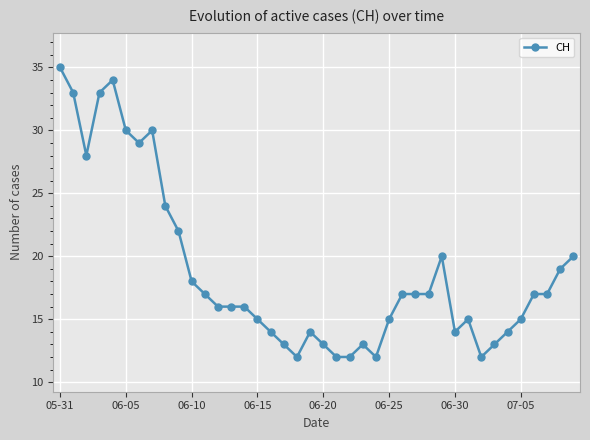

How many lines are shown in the chart?

1